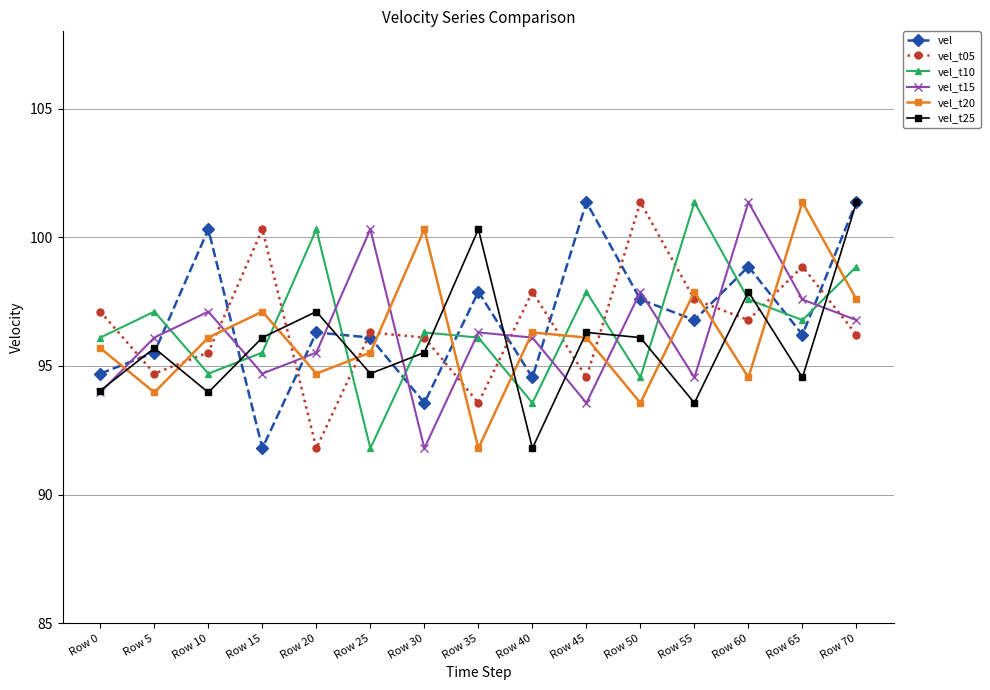

Which series has the largest total across all categories?

vel